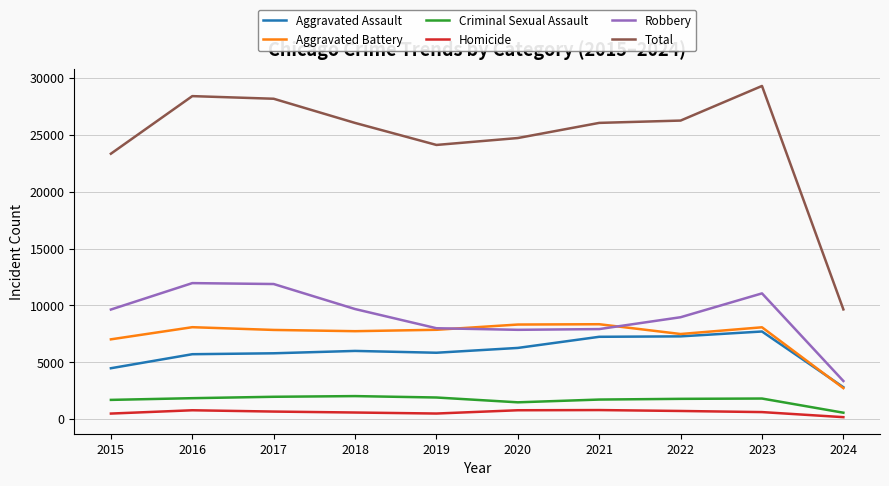

What are all the series names shown in the legend?

Aggravated Assault, Aggravated Battery, Criminal Sexual Assault, Homicide, Robbery, Total